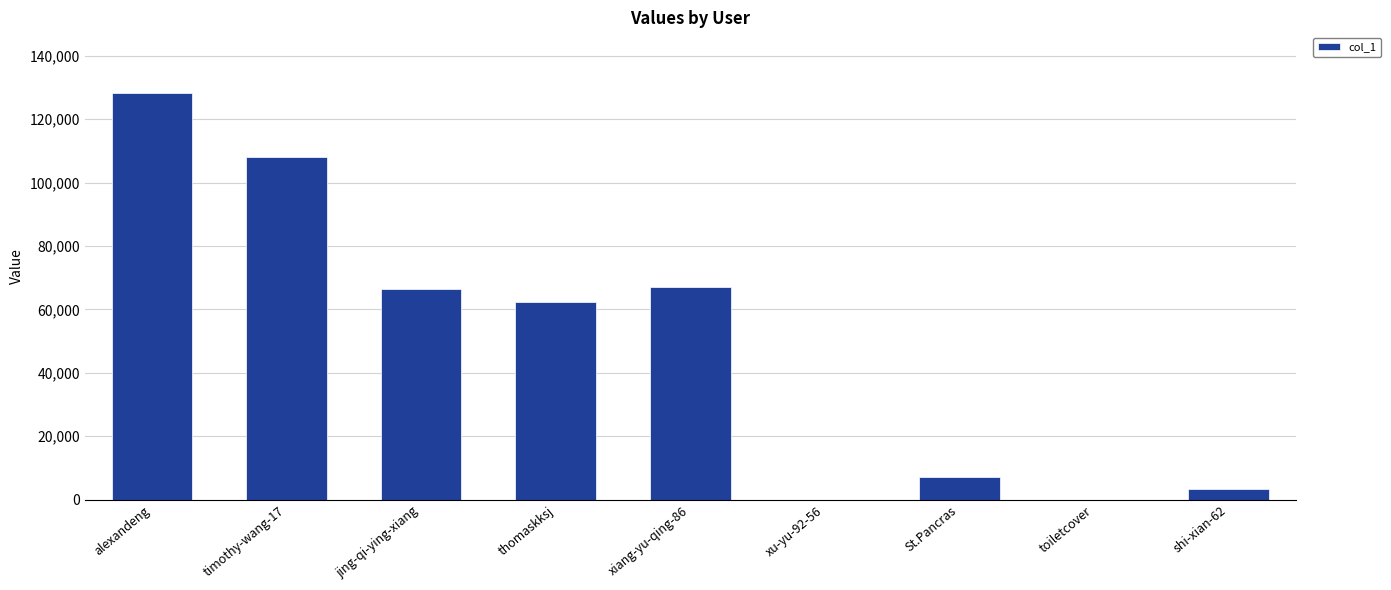

What is the ratio of the value at timothy-wang-17 to the value at xiang-yu-qing-86?

1.6